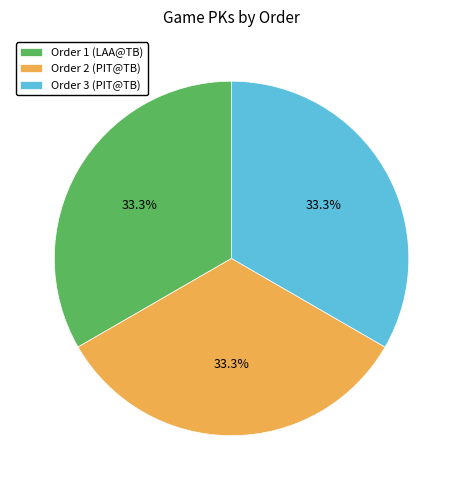

Approximately how many times larger is the value at Order 1 (LAA@TB) compared to Order 2 (PIT@TB)?

1.0